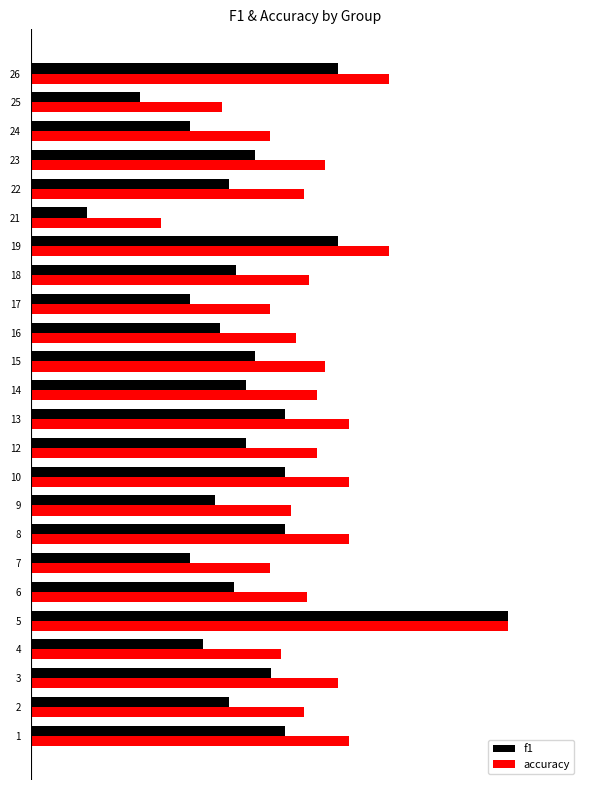

Read the accuracy value at 17.

0.5